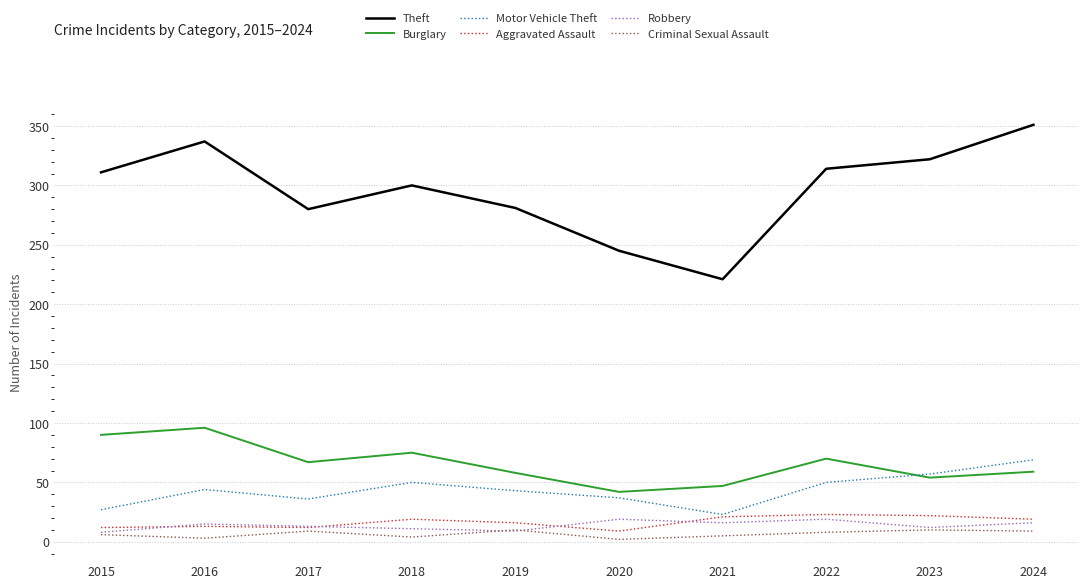

How many lines are shown in the chart?

6